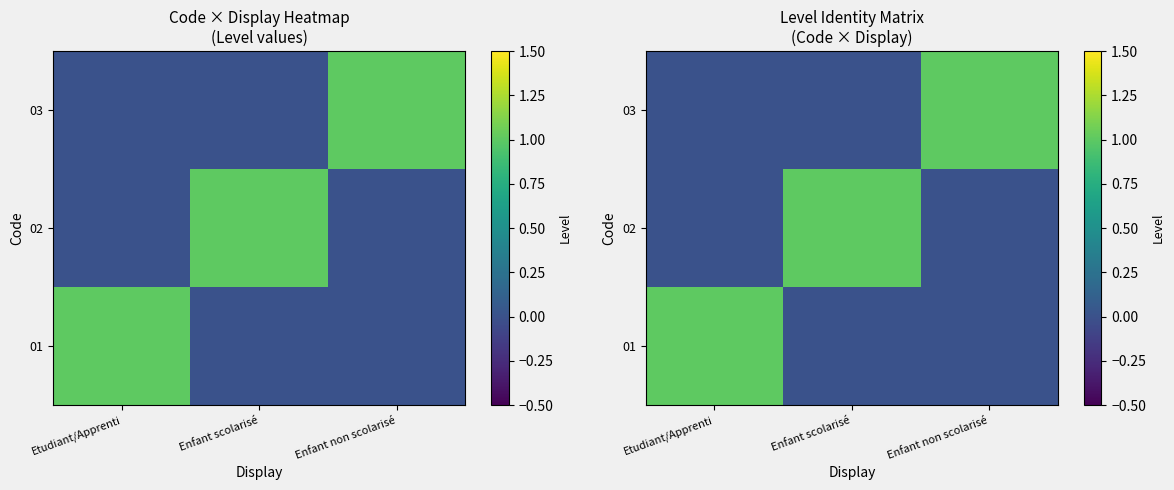

At which category is the sum across all series the highest?

Etudiant/Apprenti